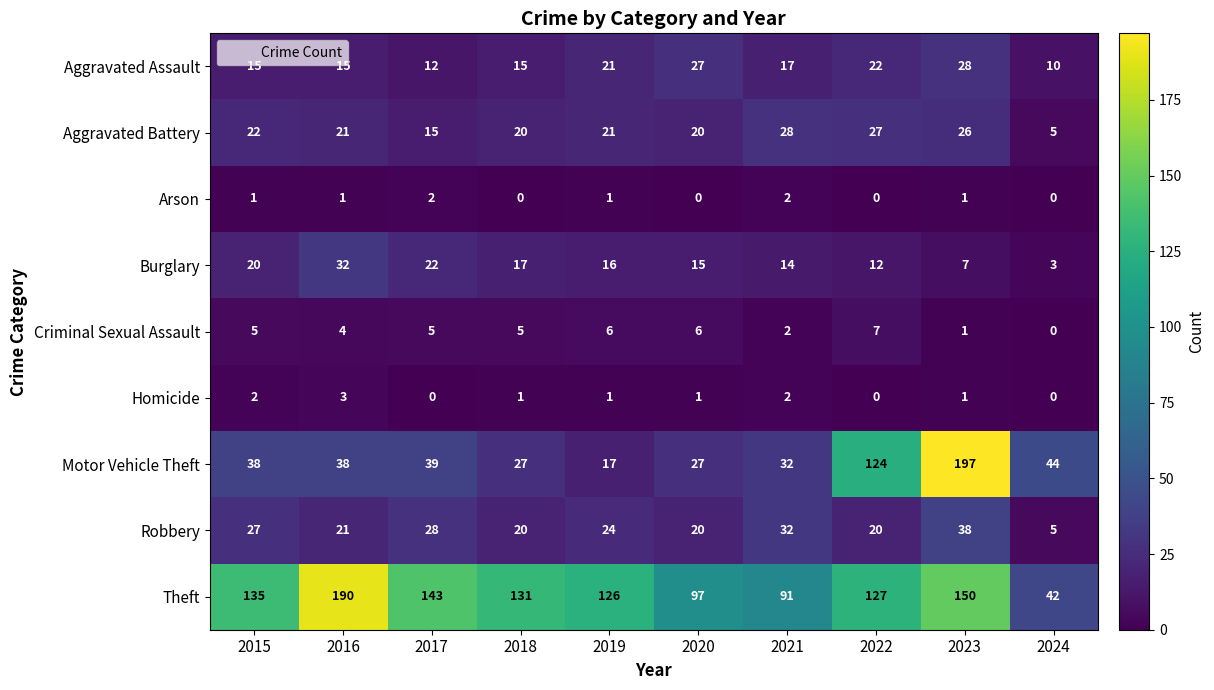

Is it true that Burglary equals 22 at 2021?

False